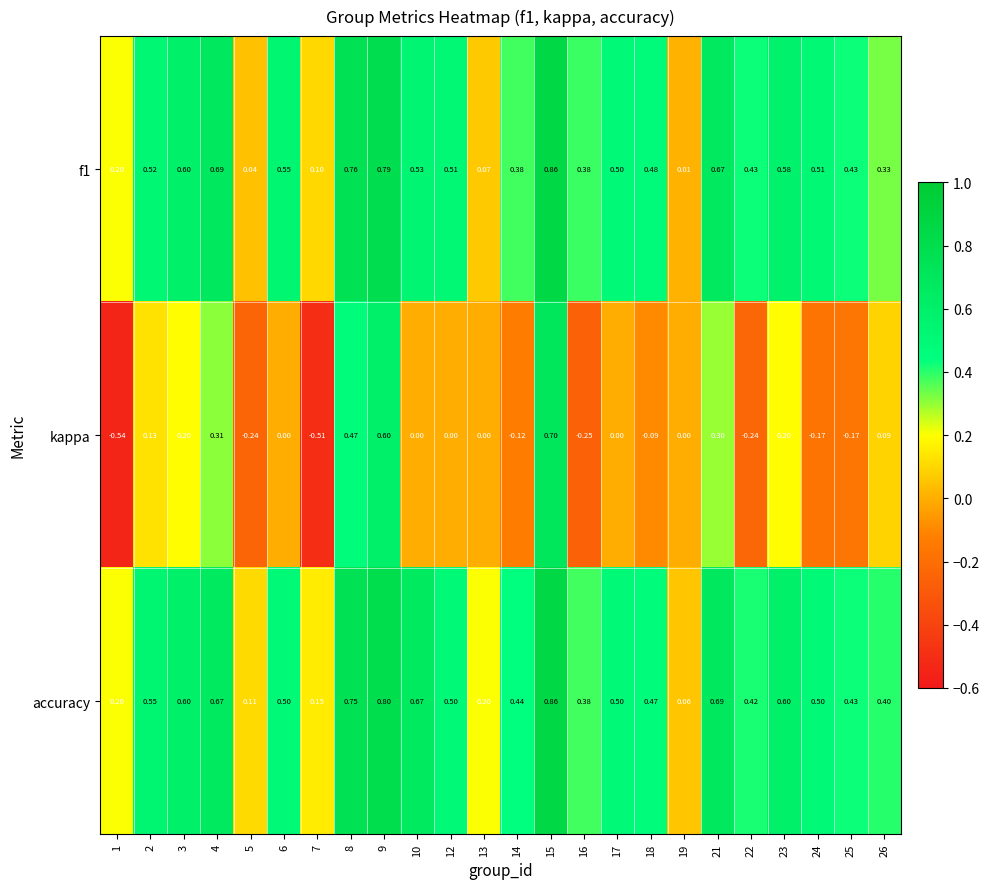

Which series has the largest total across all categories?

accuracy